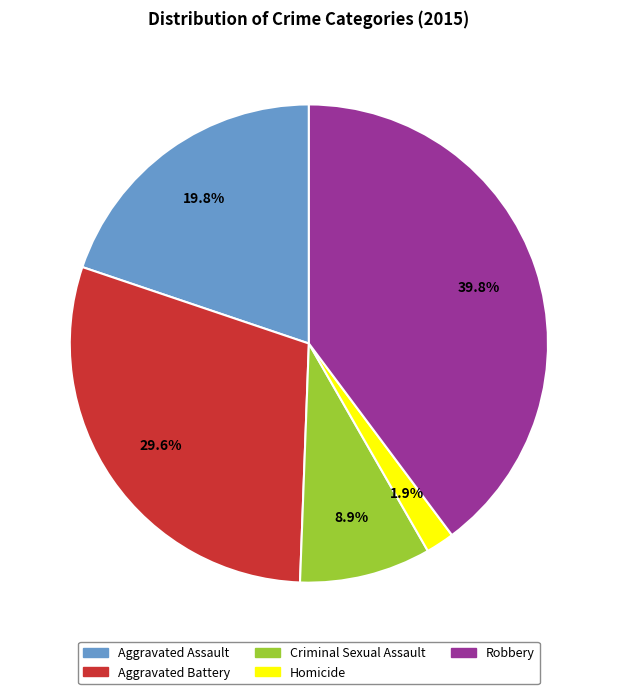

The Robbery slice represents 40% of the pie. True or false?

True